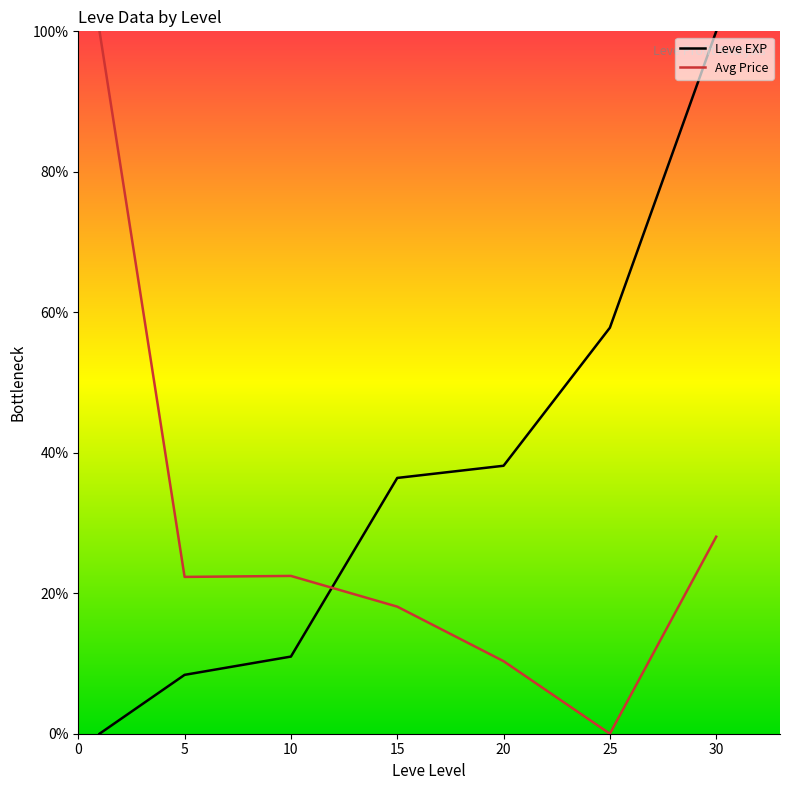

What is the maximum value for Avg Price?

100.0